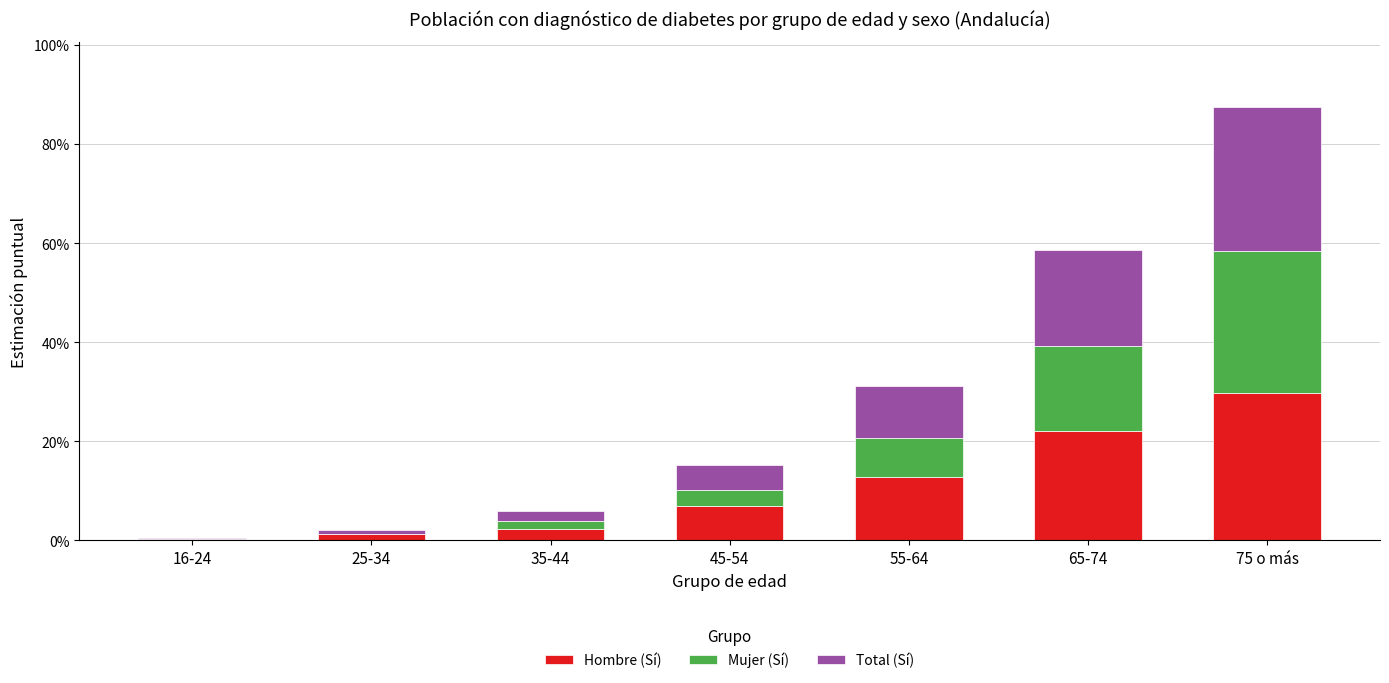

Are the bars horizontal?

No